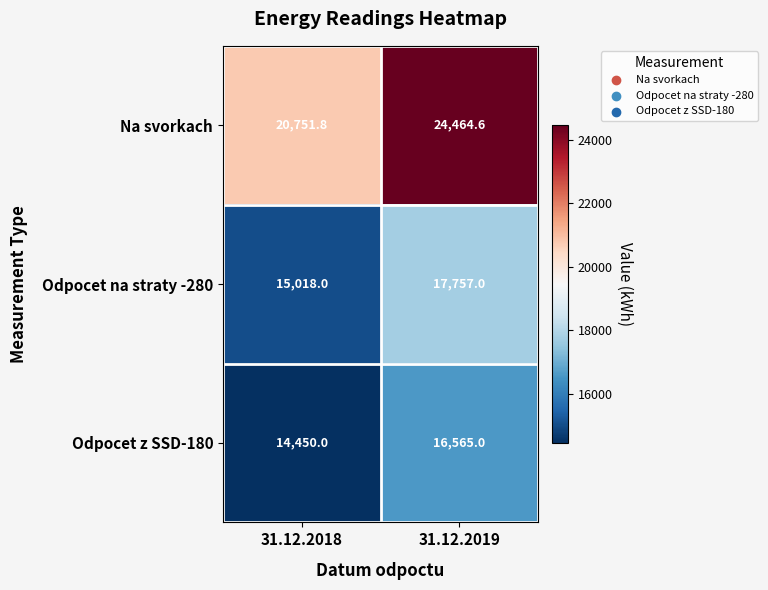

At 31.12.2019, list the series in order from largest to smallest.

Na svorkach, Odpocet na straty -280, Odpocet z SSD-180